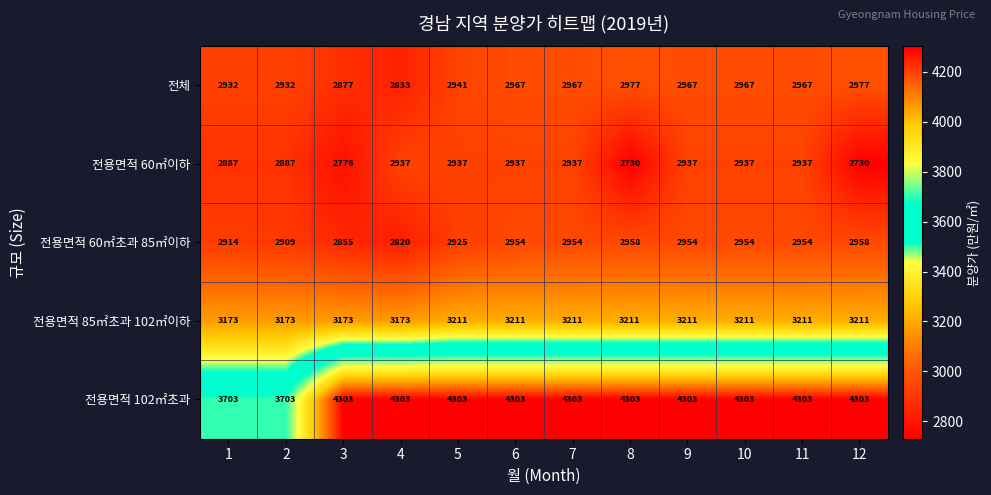

What is the difference between the highest and lowest values at 7?

1366